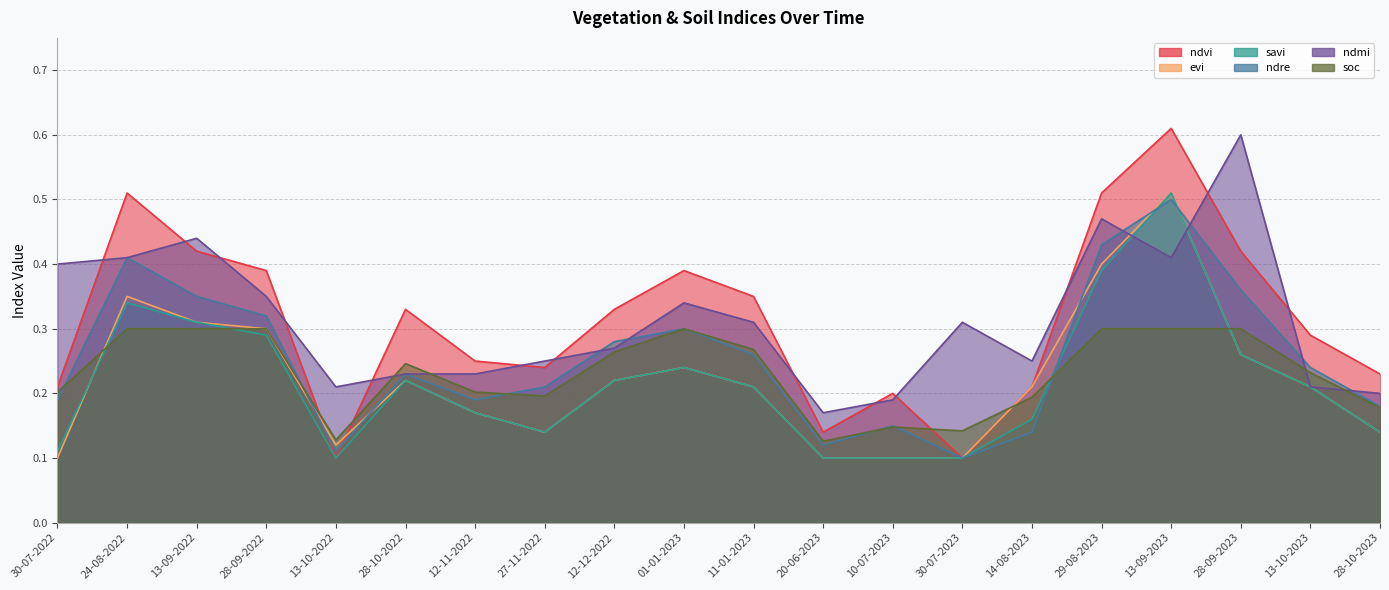

How many distinct data groups are displayed?

6